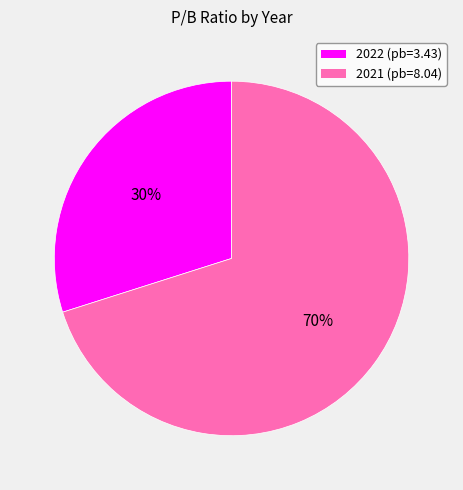

Which slice represents more than half of the pie?

2021